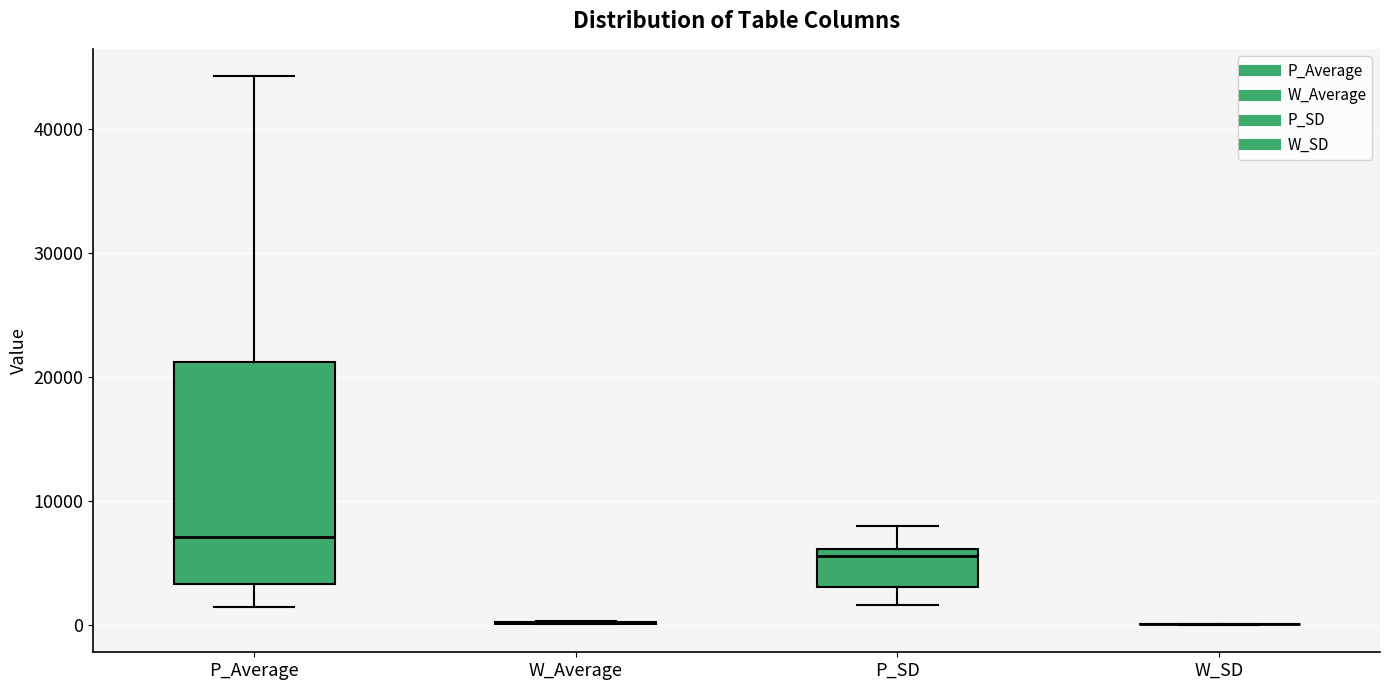

Which box is the tallest, from its lower edge to its upper edge?

P_Average